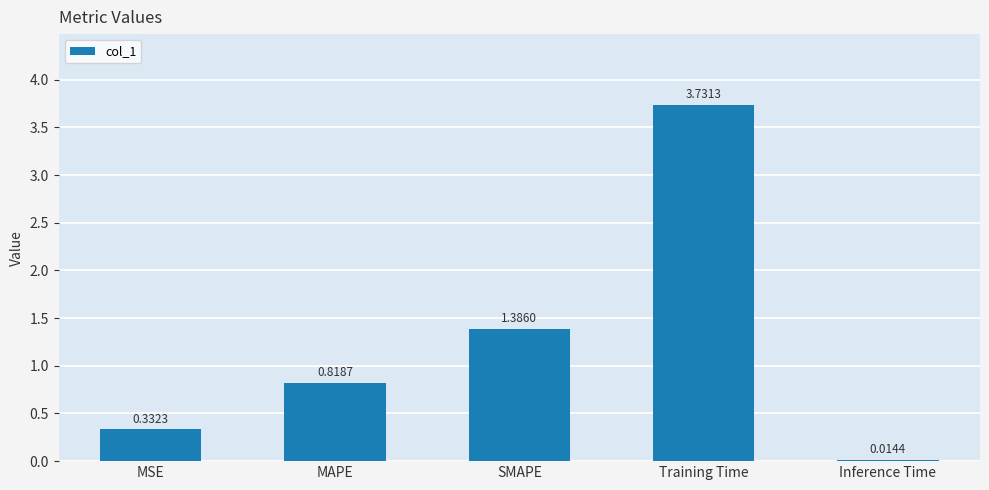

The chart shows a value of 0.5 at SMAPE. True or false?

False